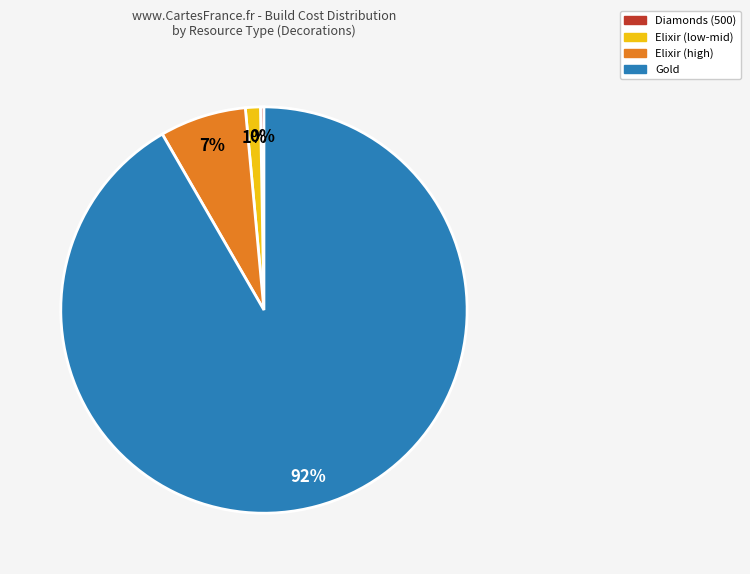

Which category accounts for the majority?

Gold